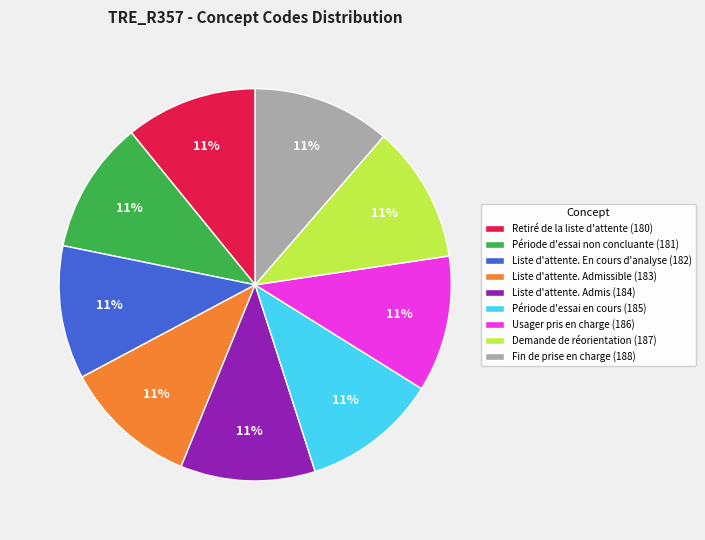

To the nearest percent, what portion does Demande de réorientation (187) represent?

11%